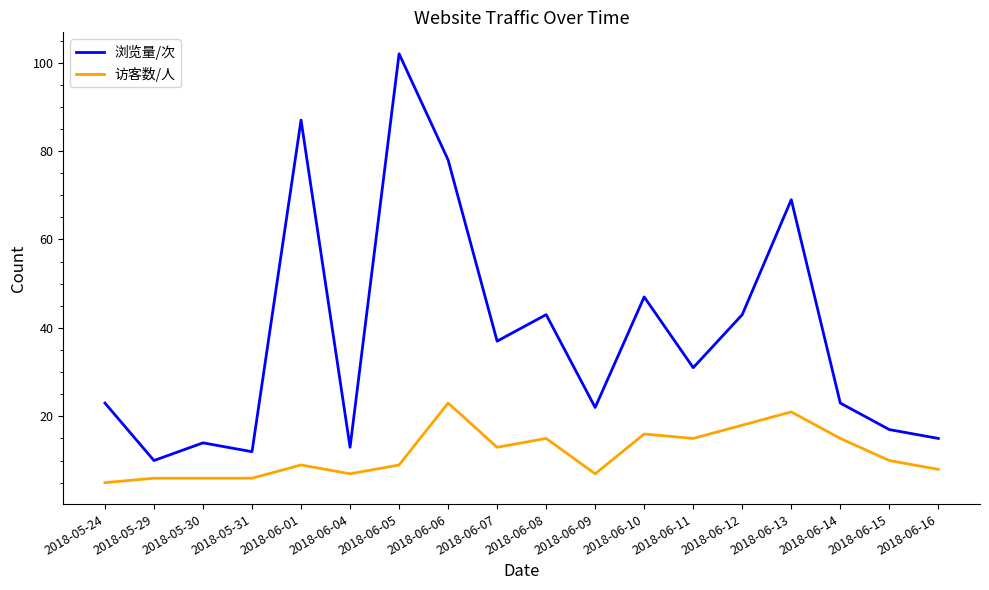

List the series in order of their overall mean, lowest first.

访客数/人, 浏览量/次